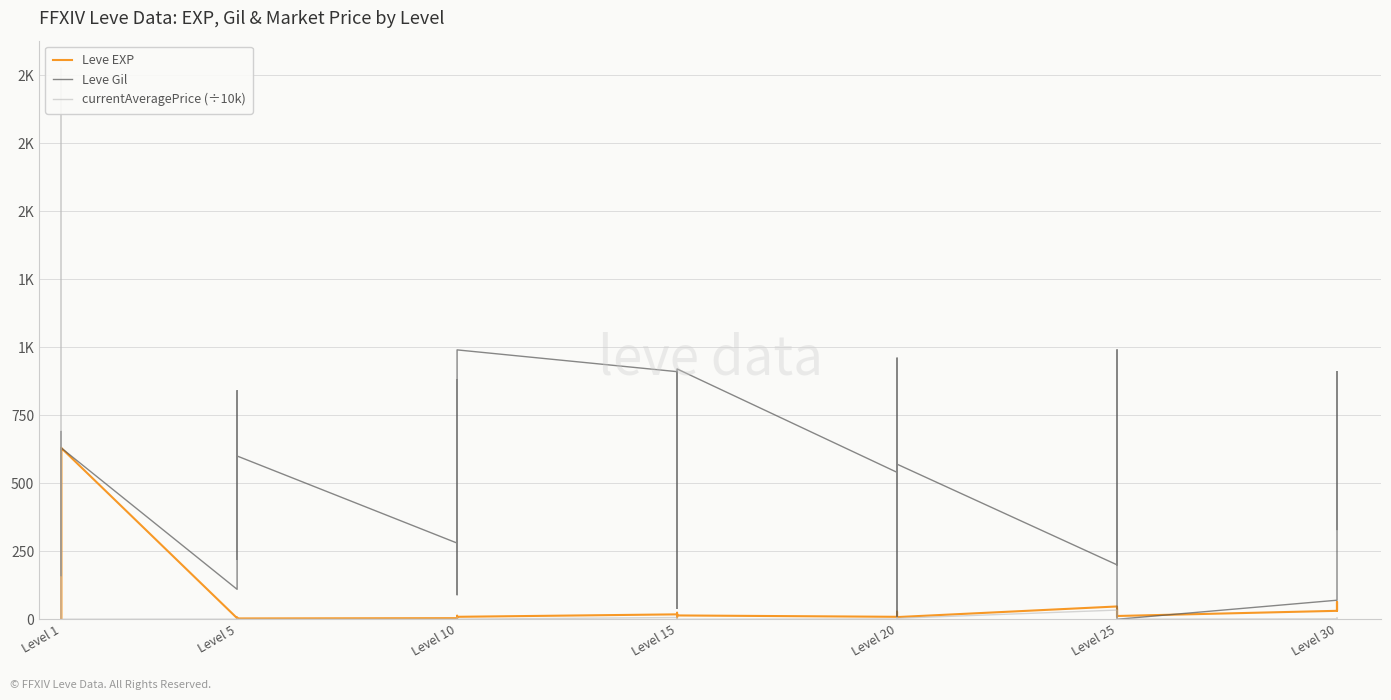

Which series changed the most between Level 30 and 8?

Leve Gil